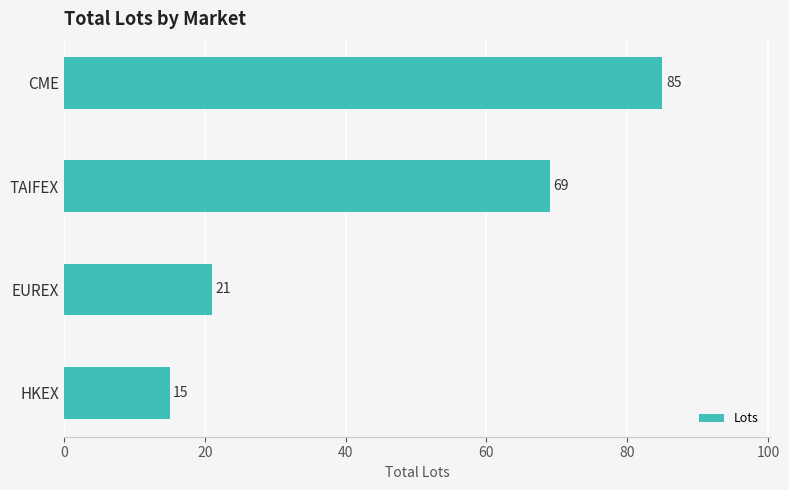

What is the maximum value shown in the chart?

85